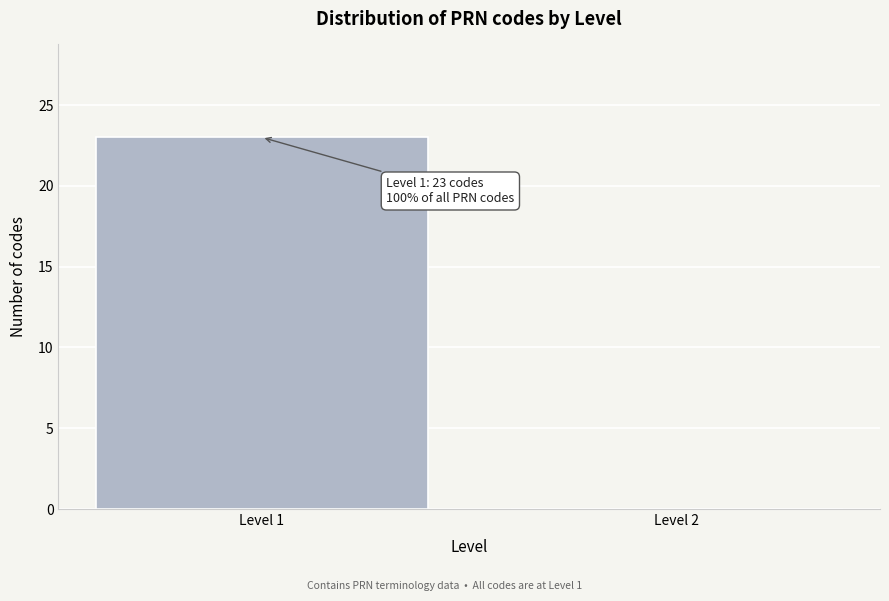

Reading right to left, transcribe all the data shown in this chart.

Level 2=0	Level 1=23